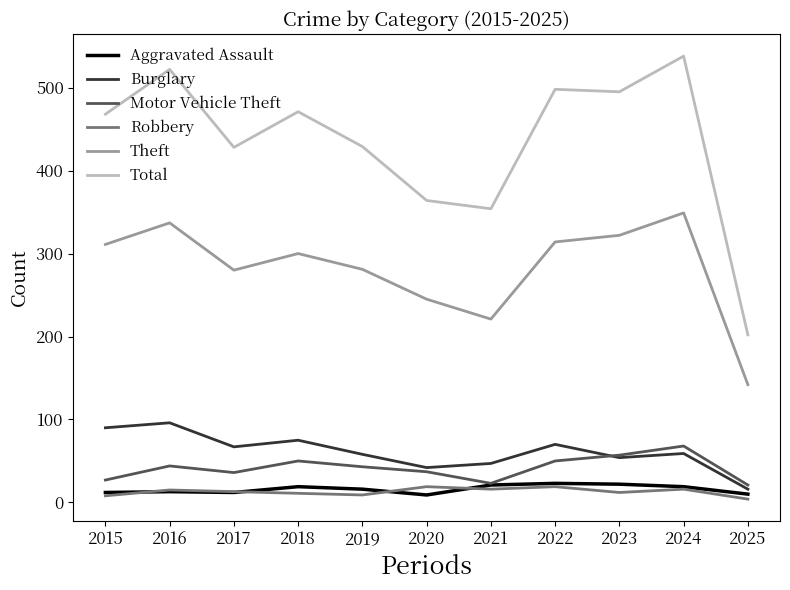

True or false: Burglary and Theft cross at least once.

False